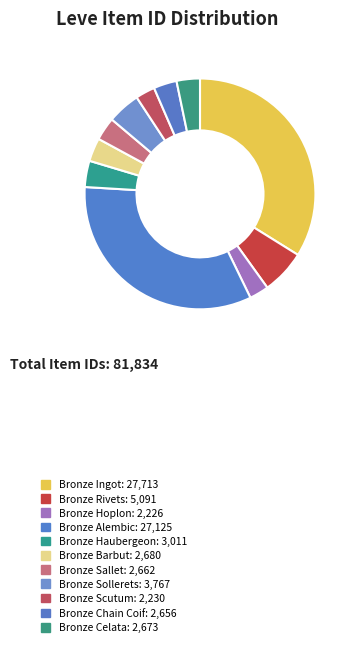

How many slices are in this pie chart?

11